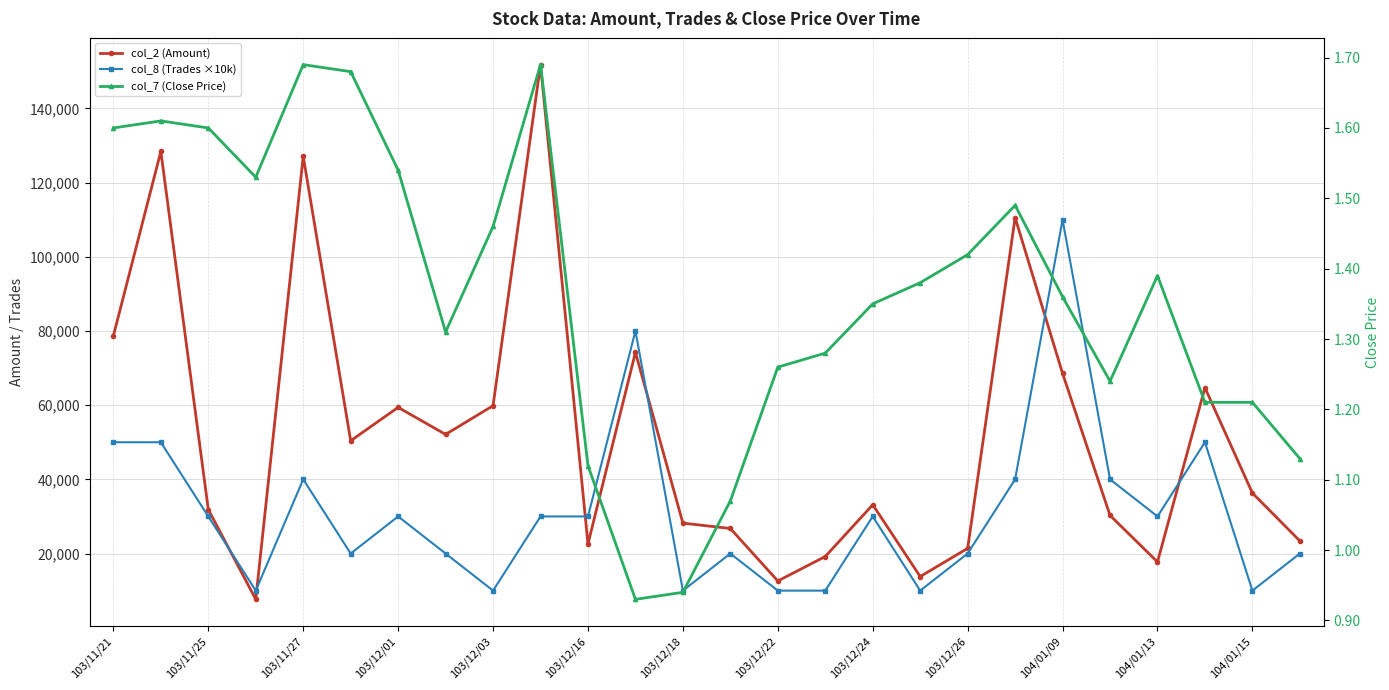

What is the difference between the col_7 (Close Price) values at 16 and 15?

0.1